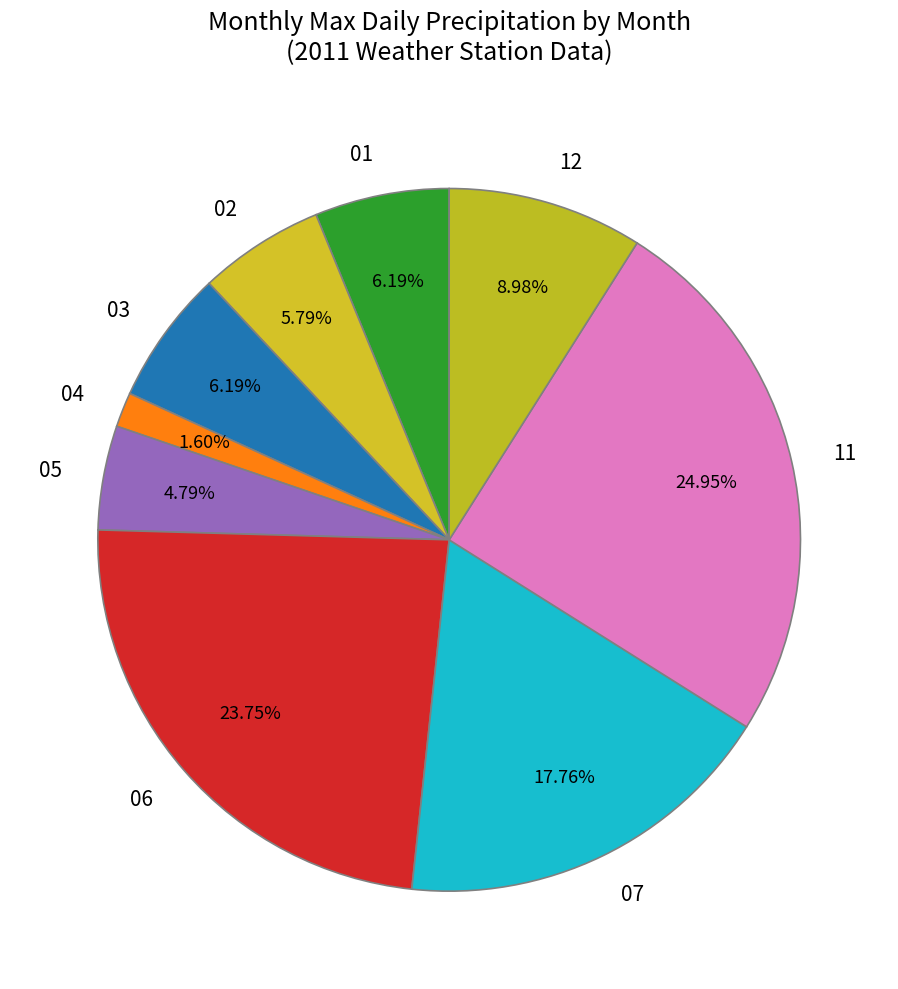

Is there any slice that represents more than half of the pie?

No